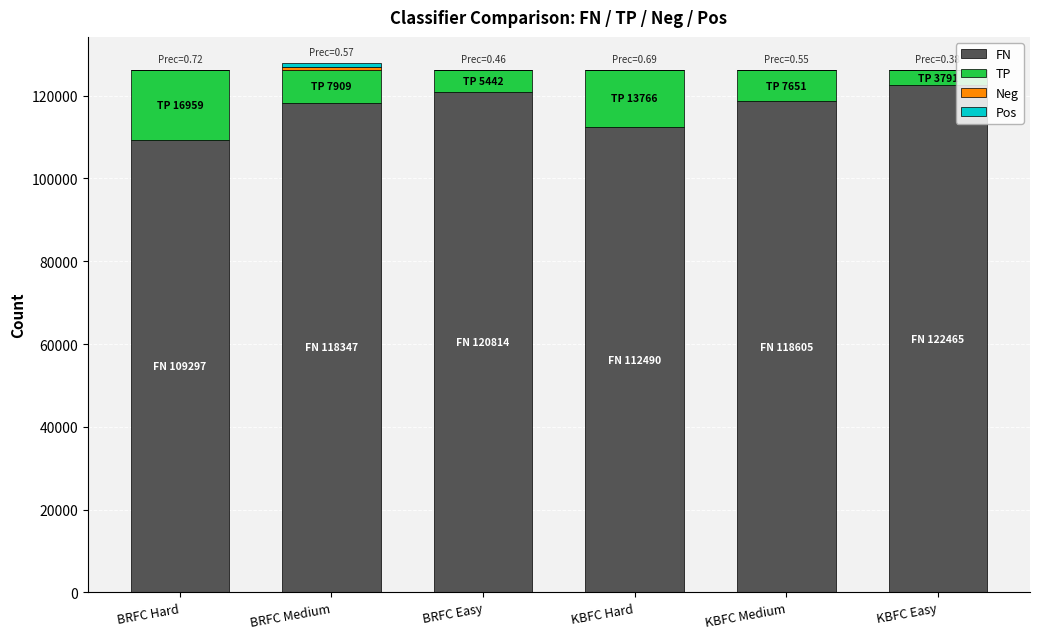

What is the sum of all FN values?

702018